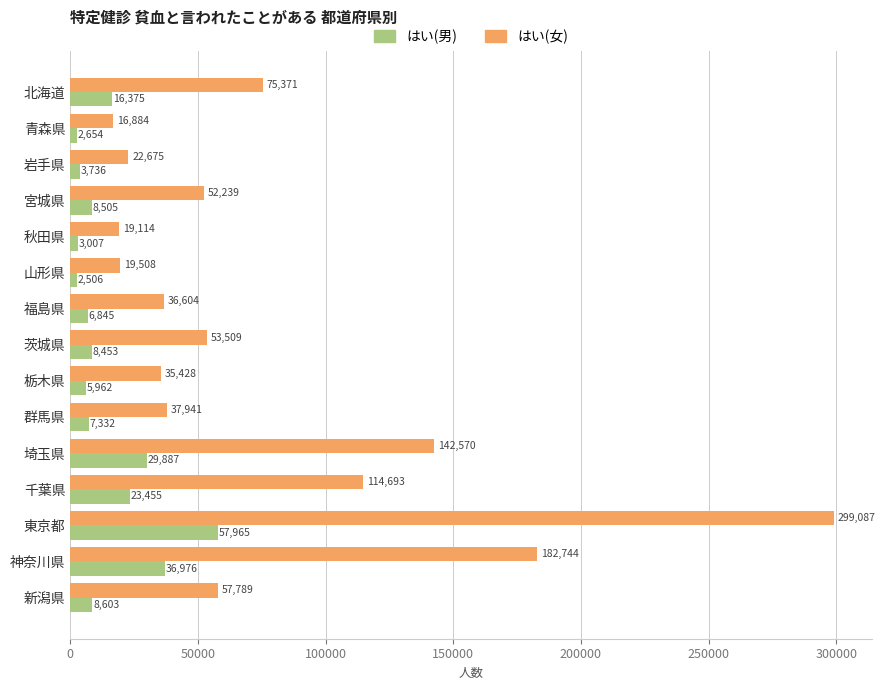

At which category is the sum across all series the highest?

東京都